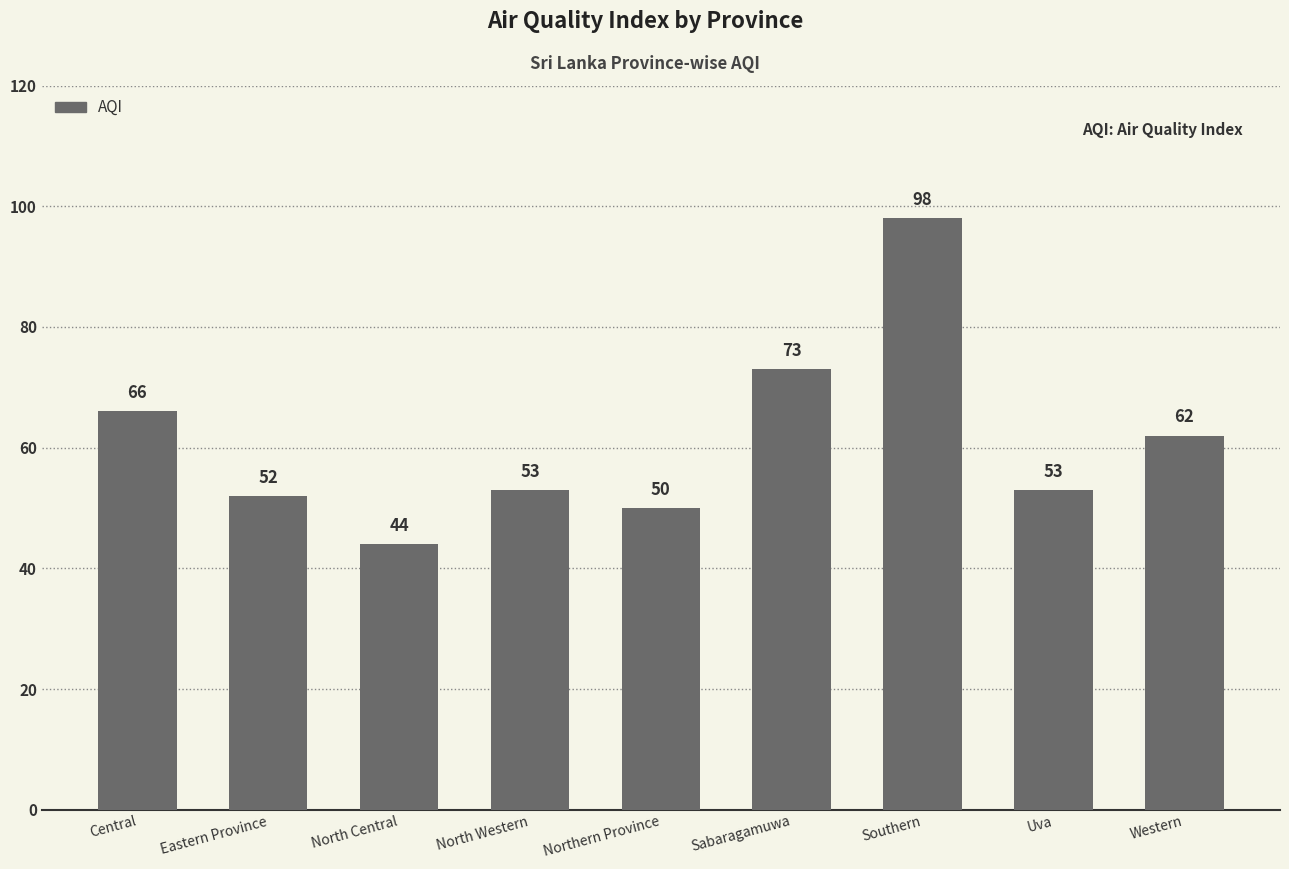

At which label is the value closest to 71?

Sabaragamuwa